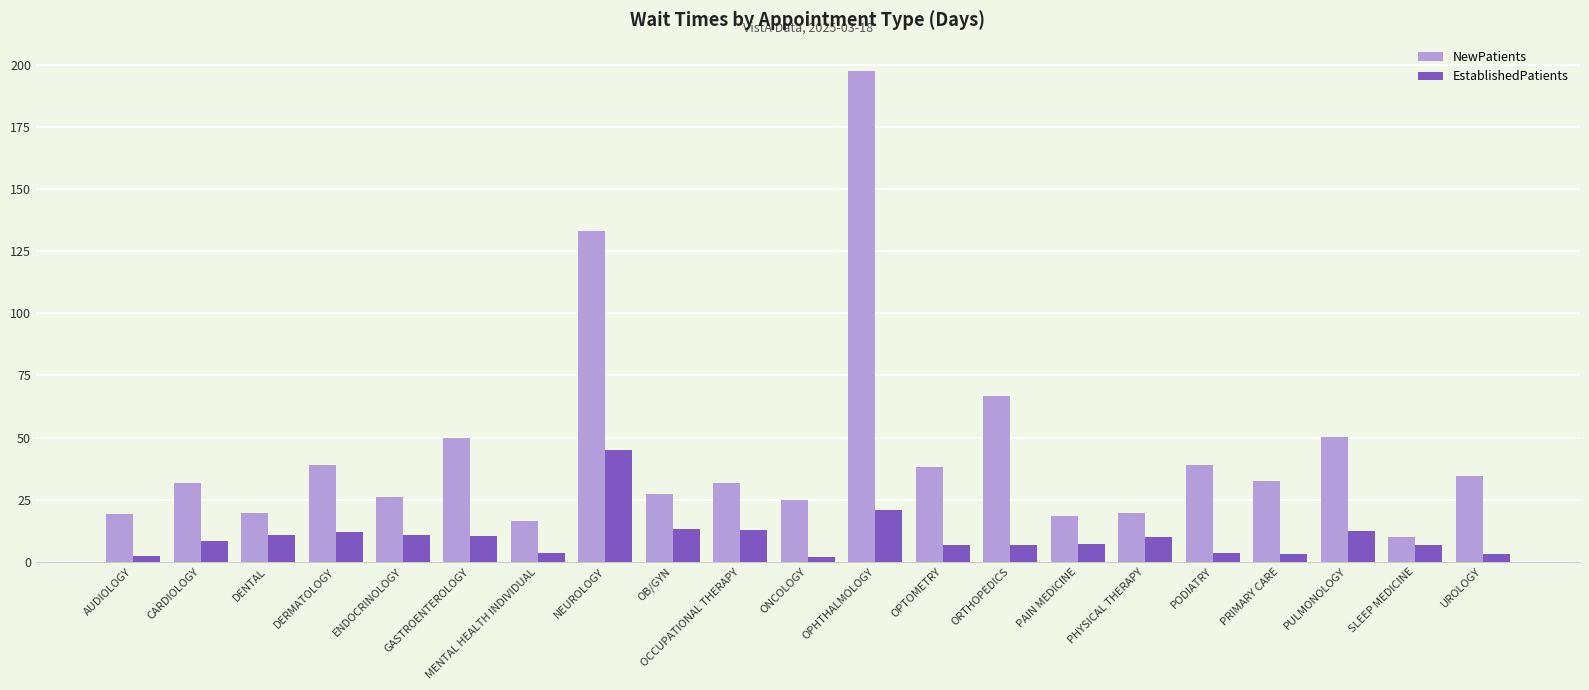

At which category does the chart reach its peak across all series?

OPHTHALMOLOGY